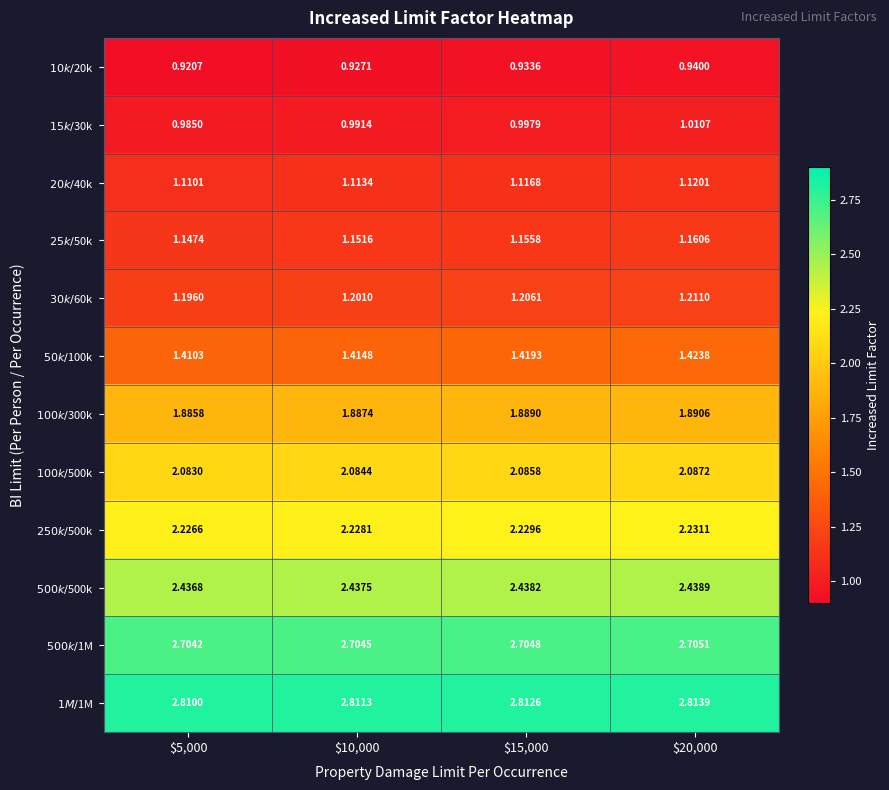

How many data points does each series have?

4